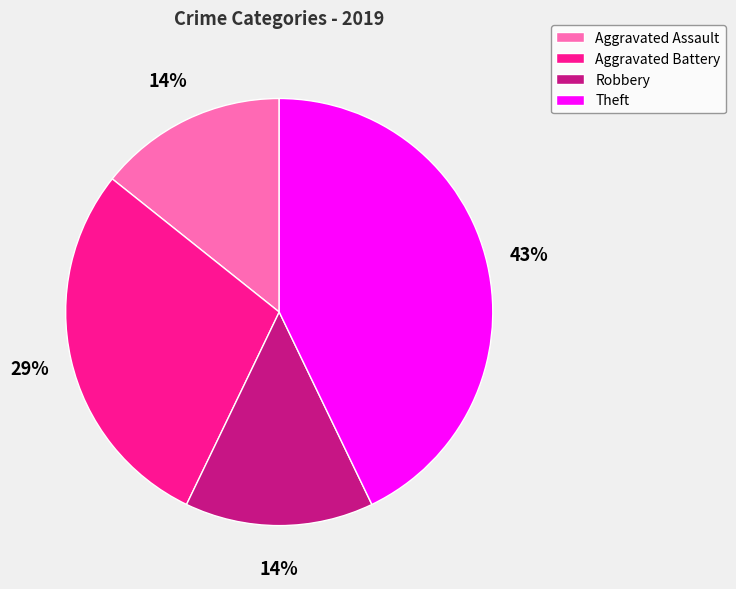

The Robbery slice represents 14% of the pie. True or false?

True